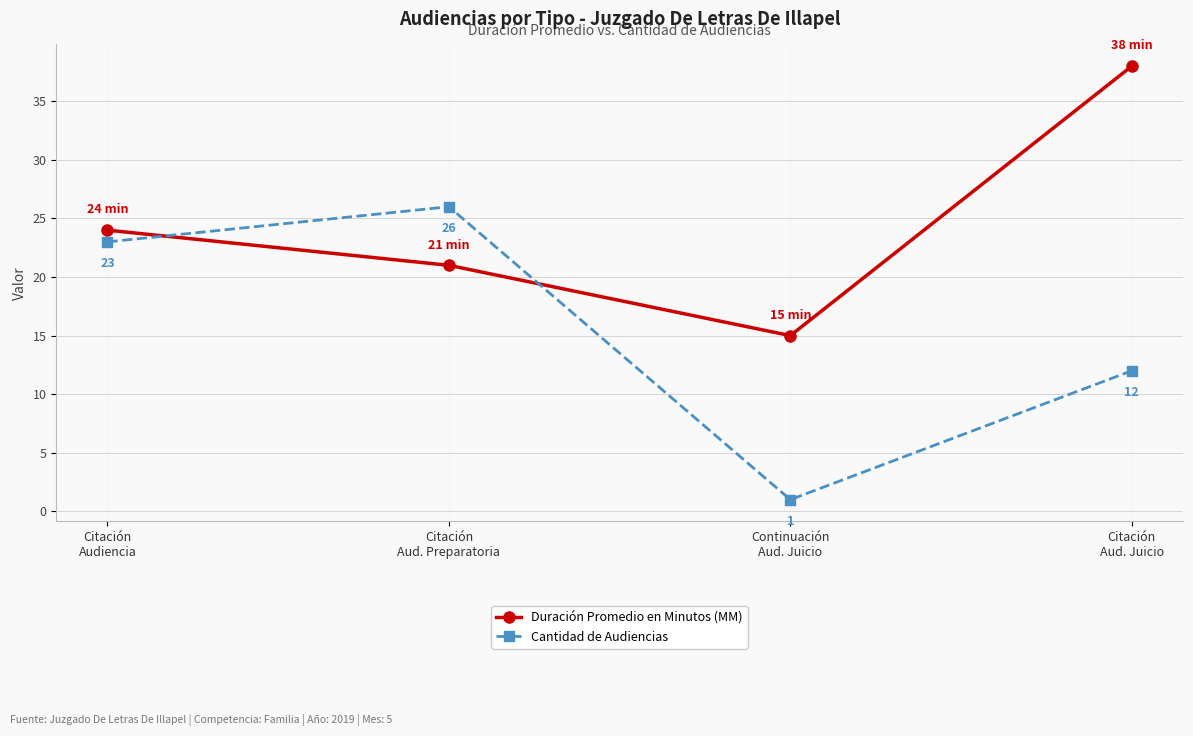

What is the label of the 4th point from the left?

Citación
Aud. Juicio